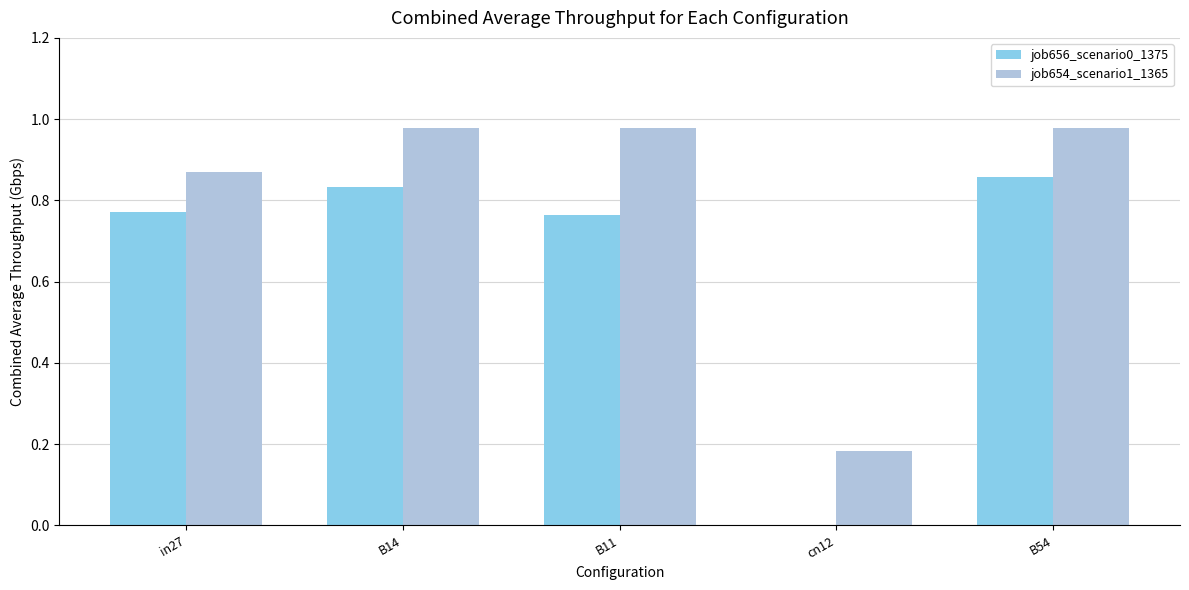

What is the sum of all job654_scenario1_1365 values?

4.0